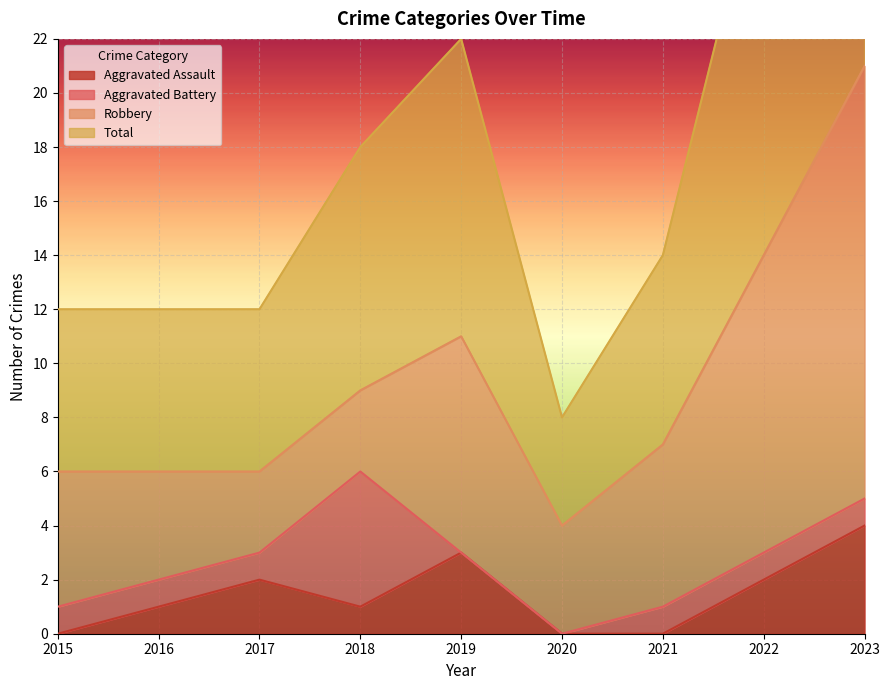

What is the highest value of the Aggravated Assault series?

4